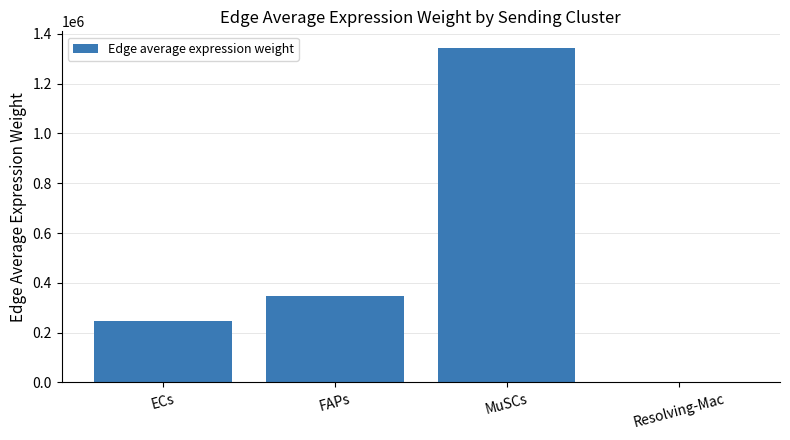

What is the maximum value shown in the chart?

1342433.5